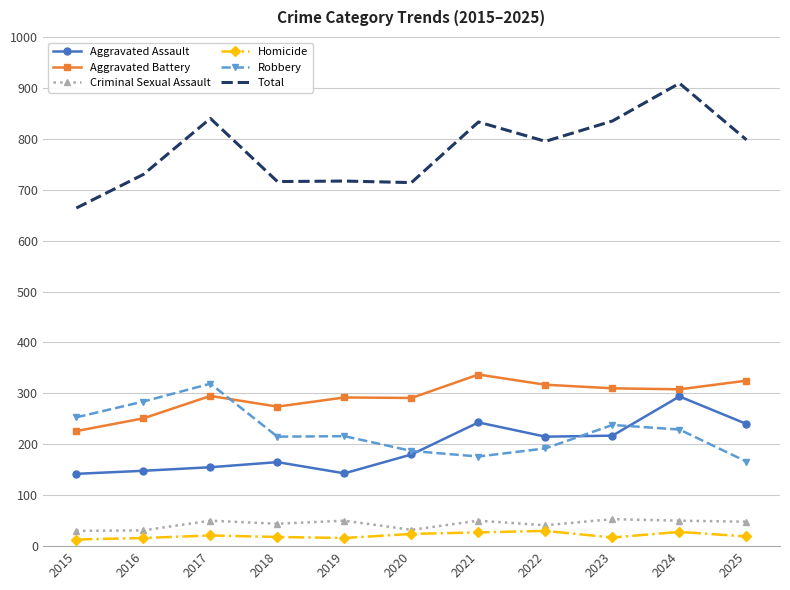

Which series has the largest range (max minus min)?

Total